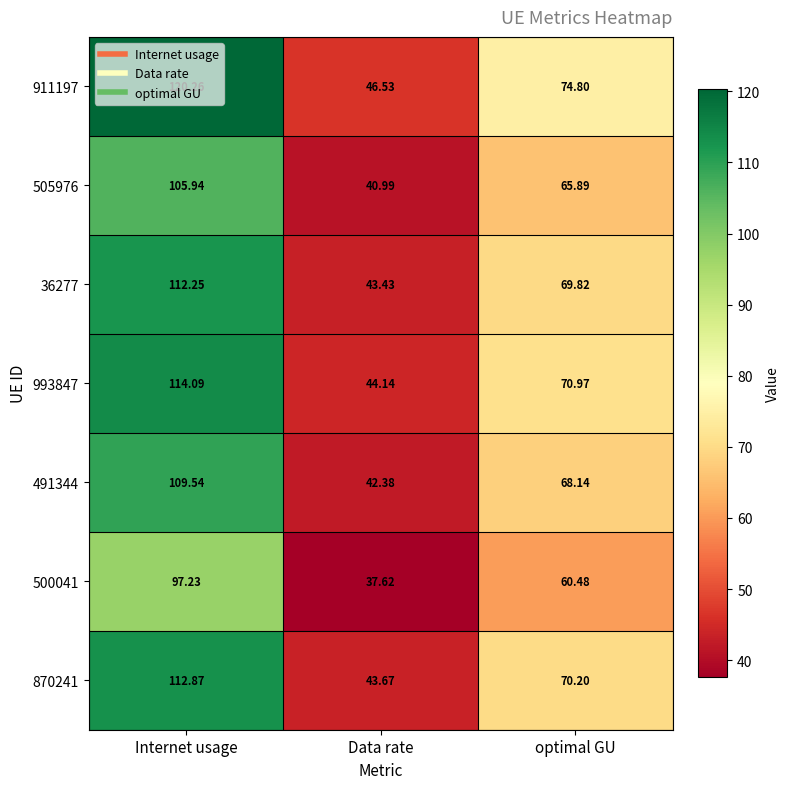

Where is 500041 nearest to the value 67?

optimal GU